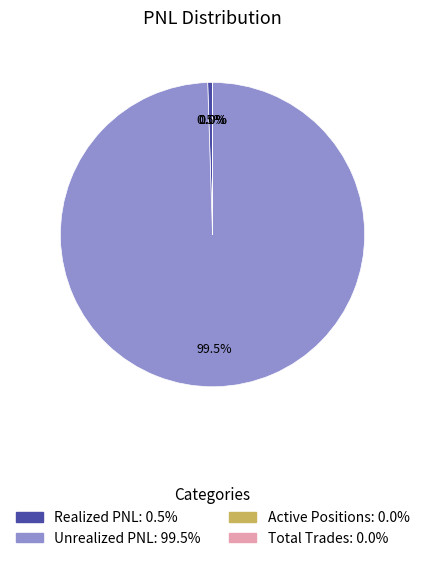

Combined, what portion of the pie is Realized PNL and Unrealized PNL?

100.0%